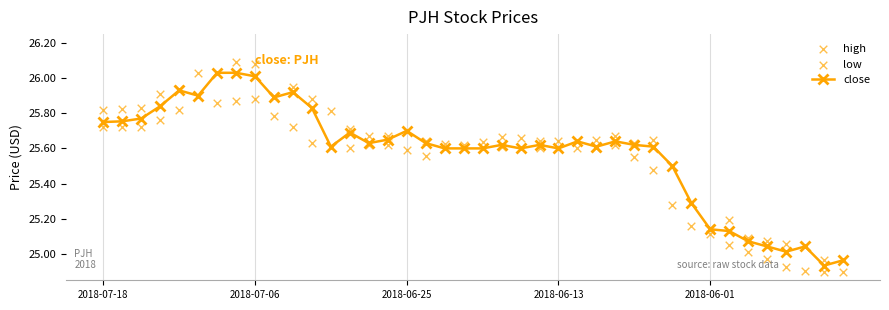

What are all the series names shown in the legend?

close, high, low